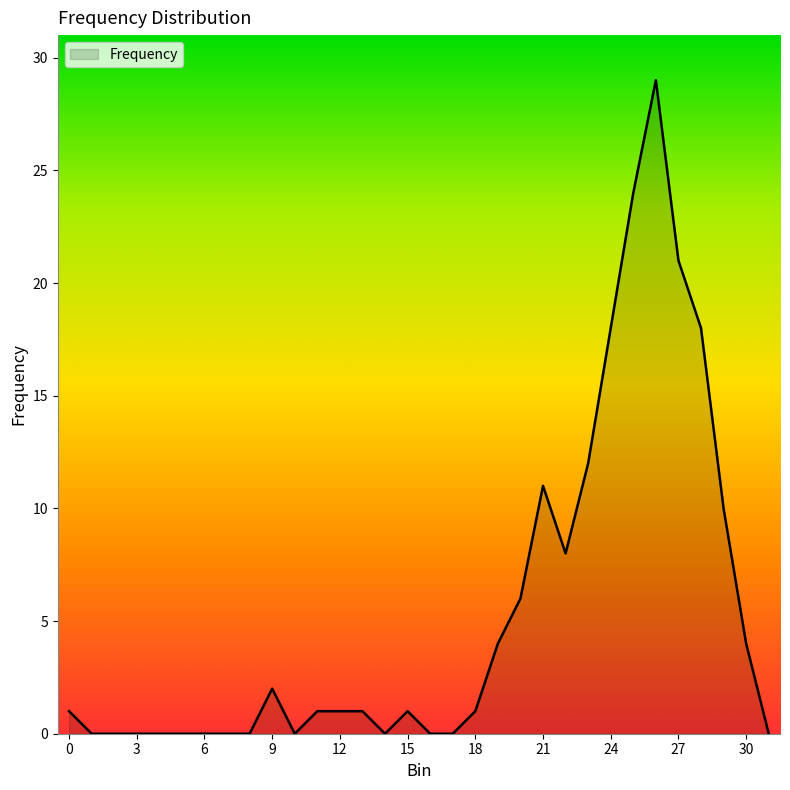

What is the maximum value shown in the chart?

29